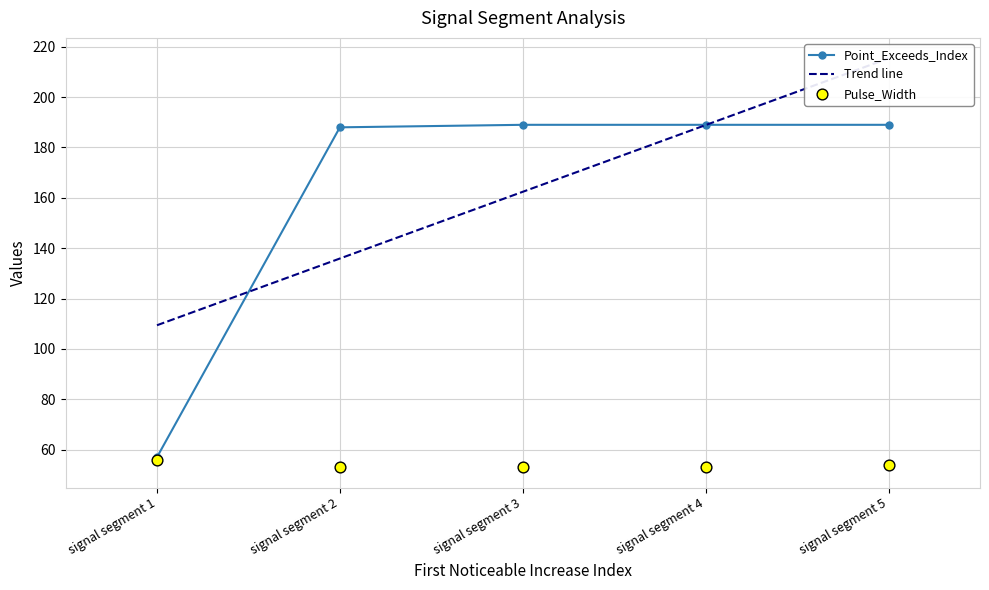

Which series reaches the minimum Y coordinate?

Pulse_Width